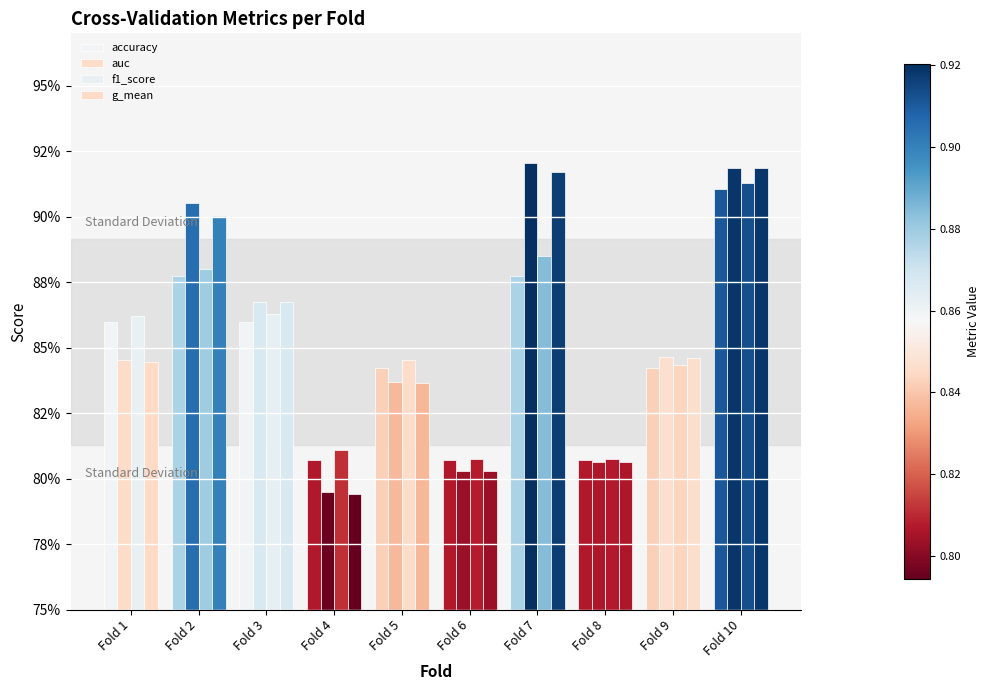

Is it true that f1_score equals 0.4 at Fold 5?

False